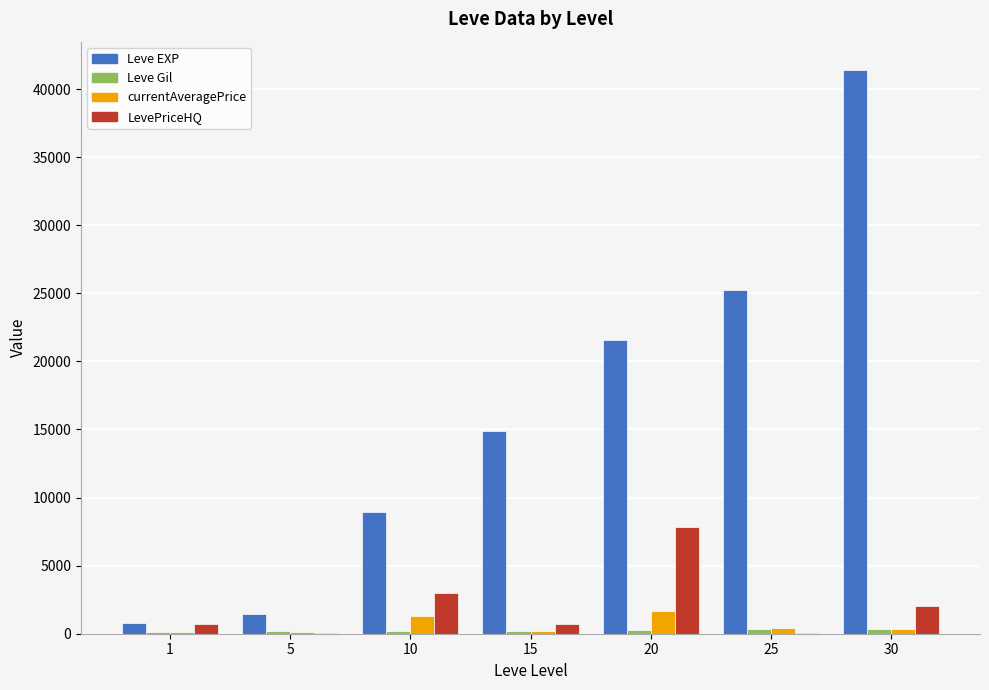

Is the value of Leve EXP at 15 greater than the value of LevePriceHQ at 15?

Yes